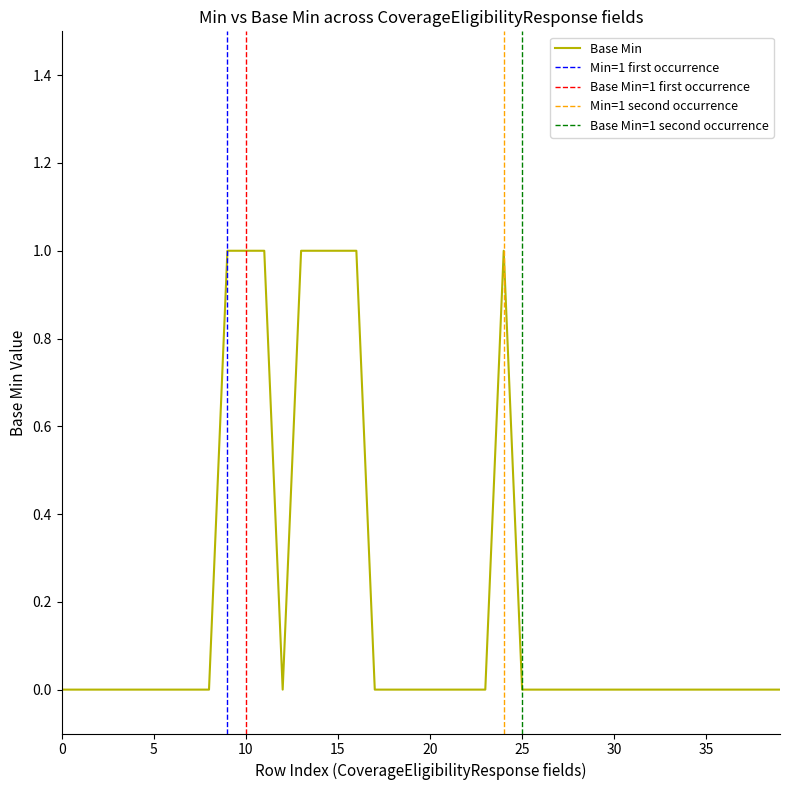

Is this an area chart (filled region under the line)?

No